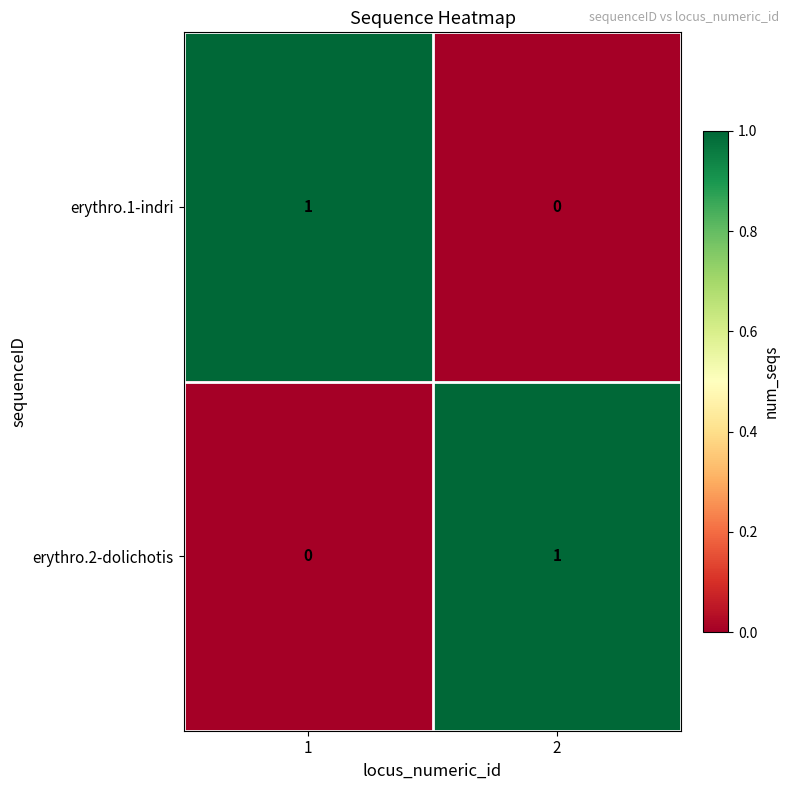

Rank the categories by erythro.1-indri value from lowest to highest.

2, 1